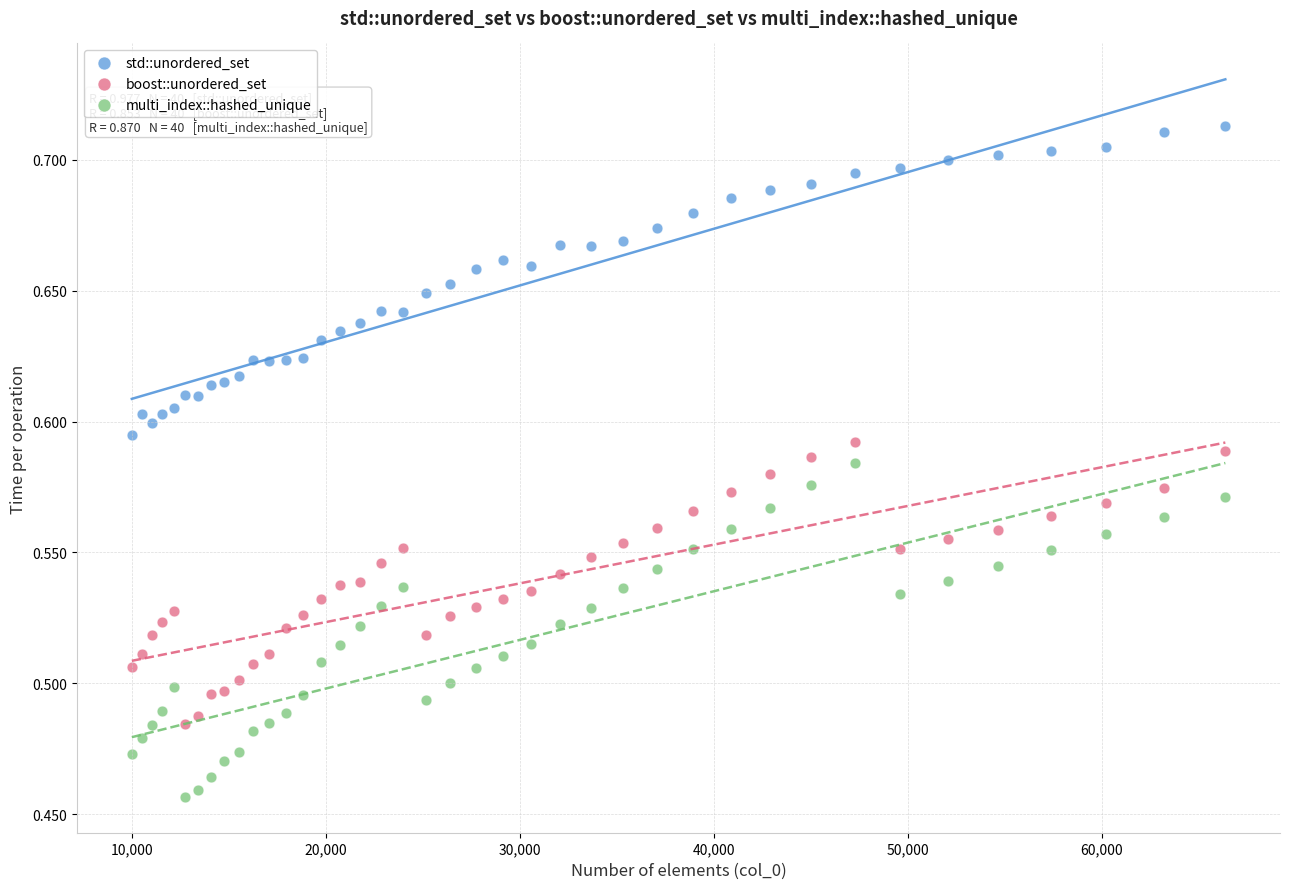

Which series contains the lowest Y value?

multi_index::hashed_unique